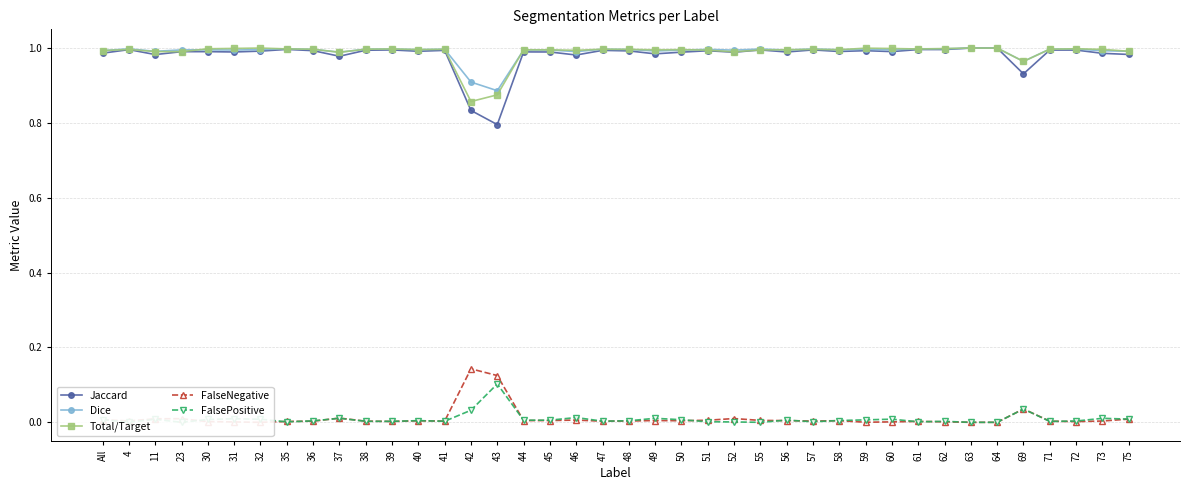

True or false: Jaccard has more than 0 points higher than both neighbors.

True